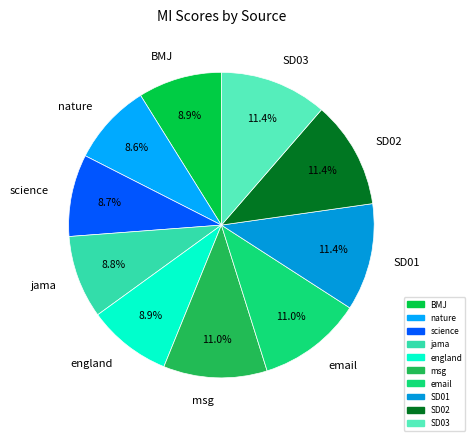

Between england and email, which is larger?

email